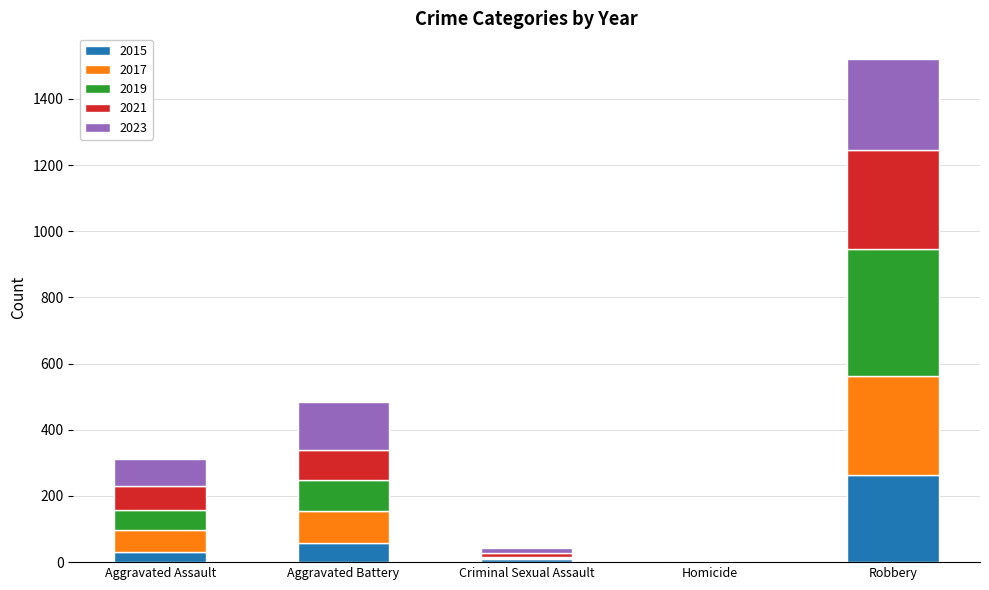

What is the total value across all series at Robbery?

1522